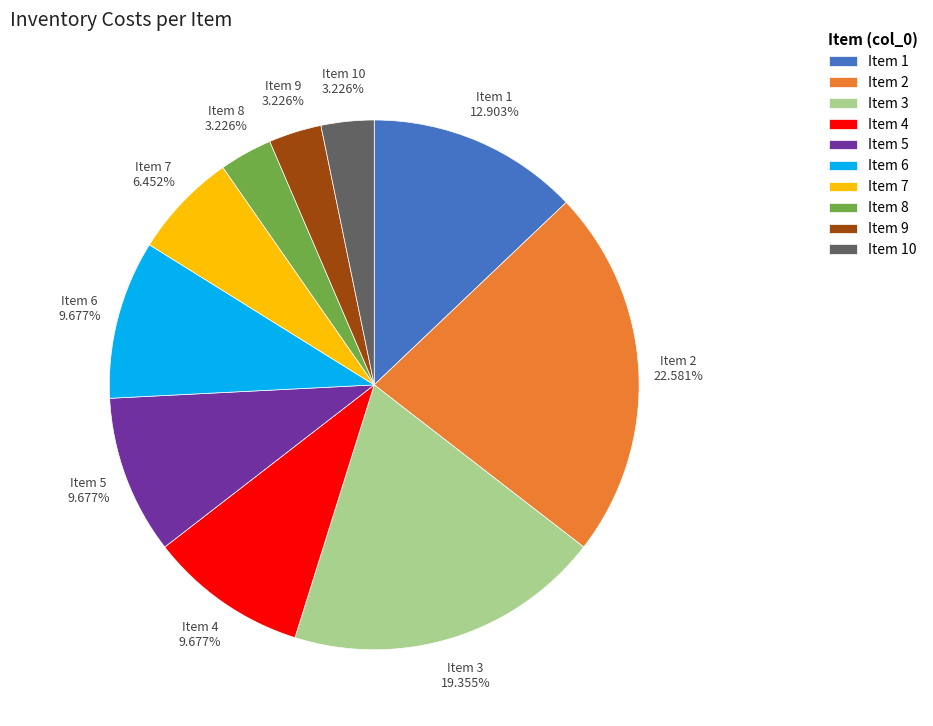

Is Item 1 the majority of the pie?

No